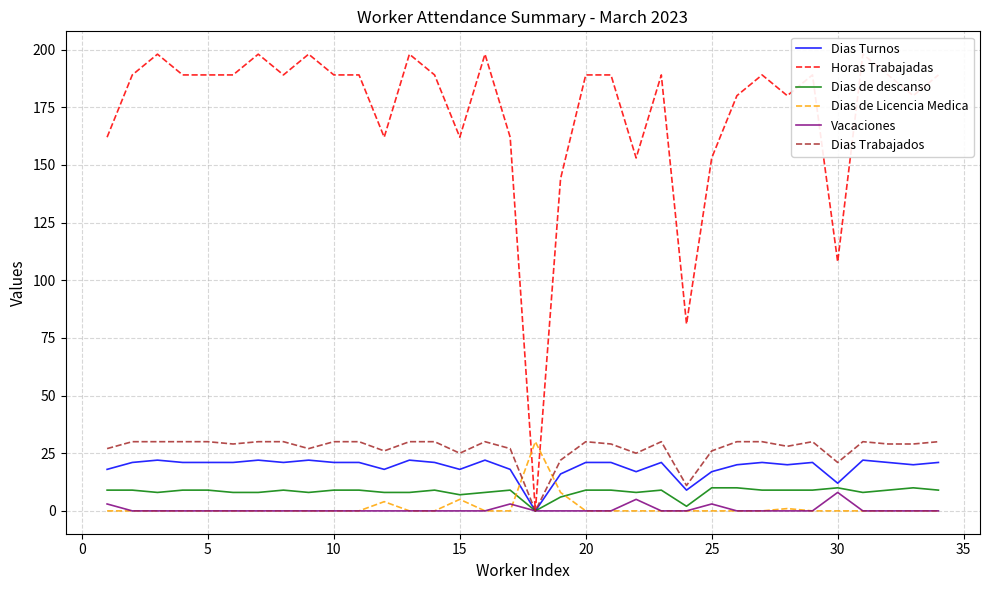

At how many categories does at least one series exceed 187?

21